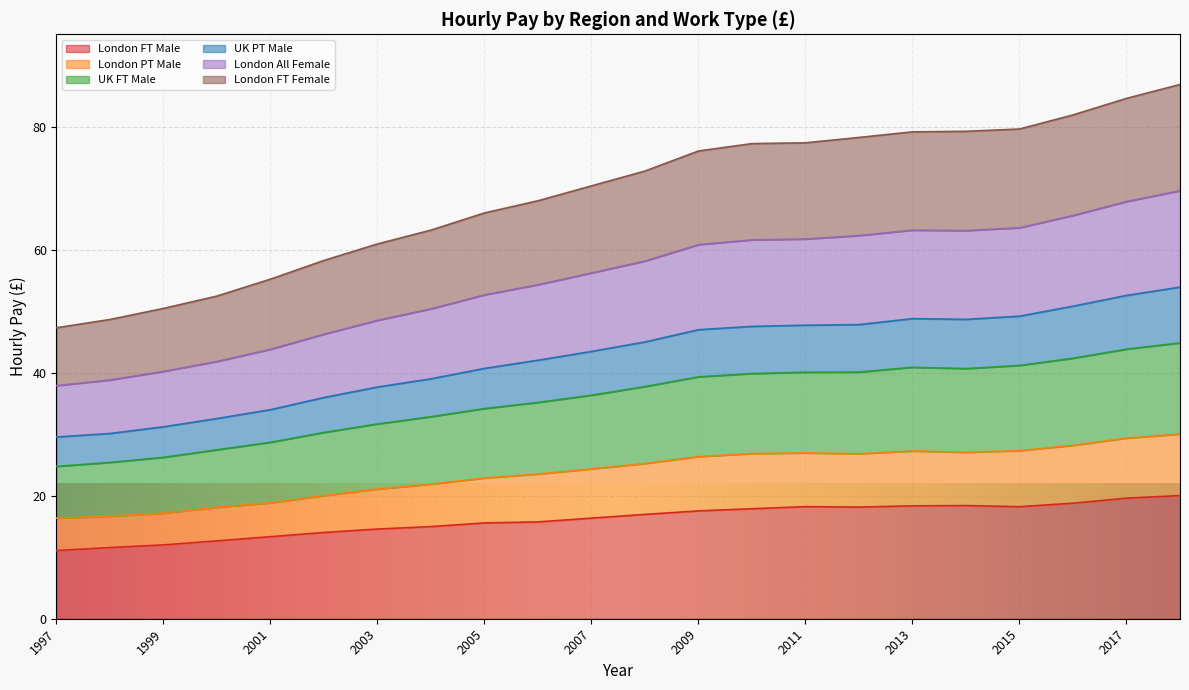

How many lines are shown in the chart?

6